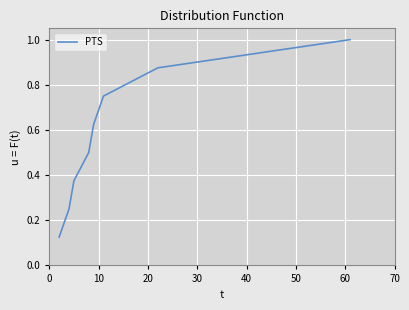

What is the sum of all values?

4.5